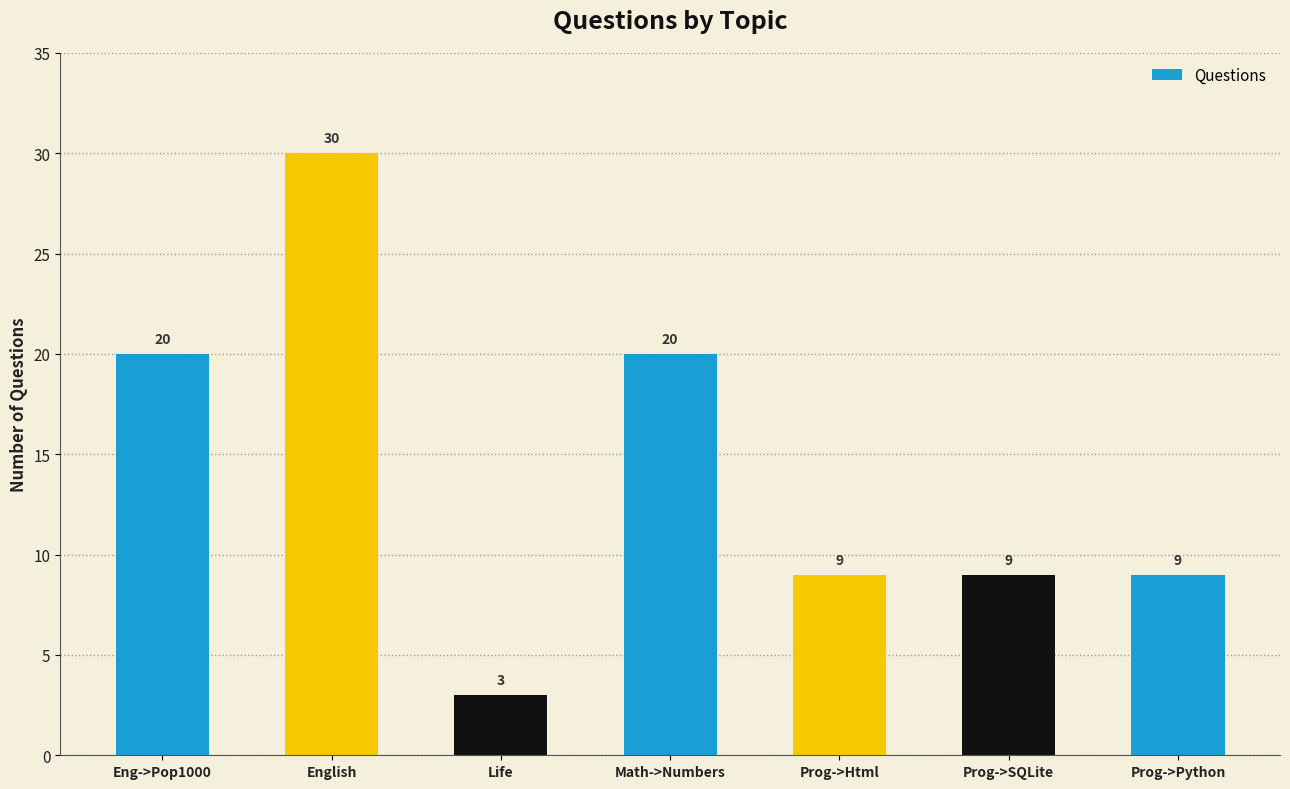

At which category does the chart reach its peak across all series?

English